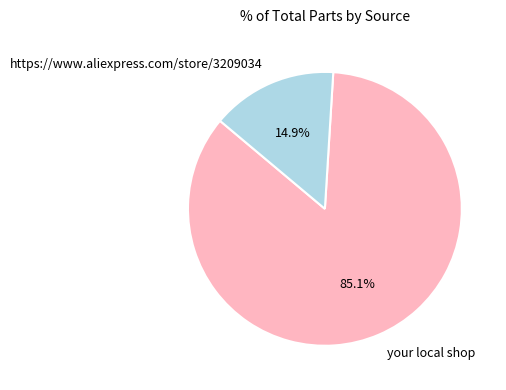

Count the number of slices in the pie.

2